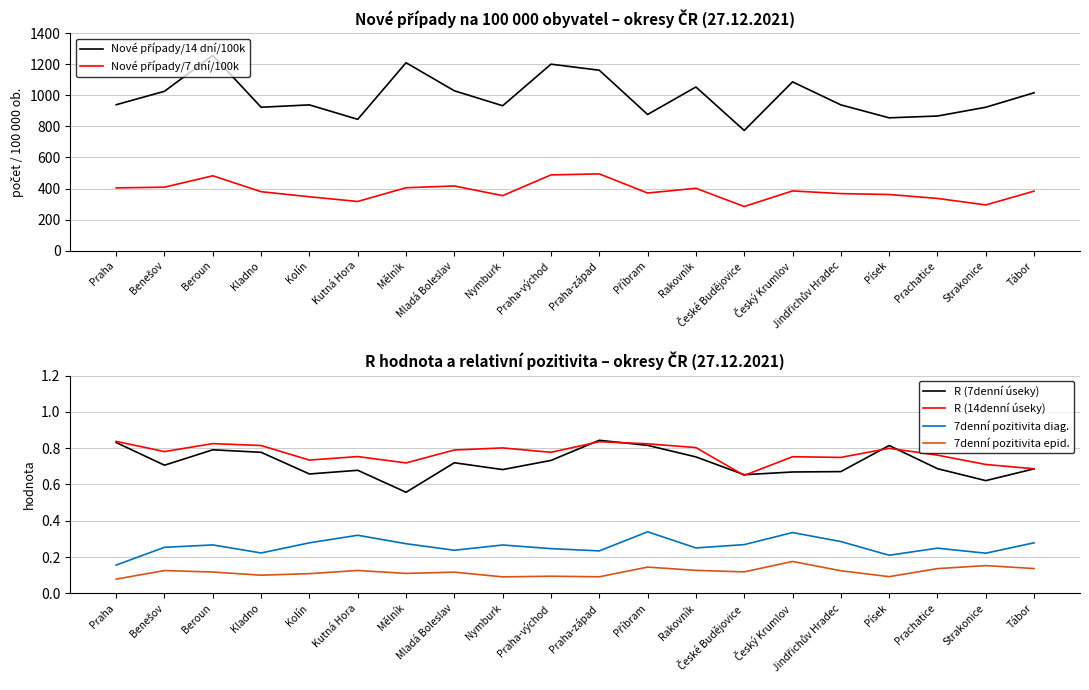

What is the spread (max minus min) of values at Kolín?

938.0